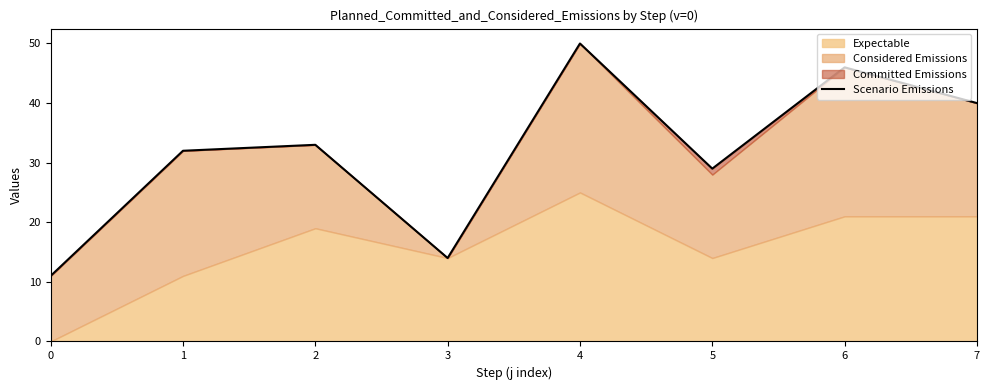

Rank the categories by value from lowest to highest.

0, 3, 5, 1, 2, 7, 6, 4